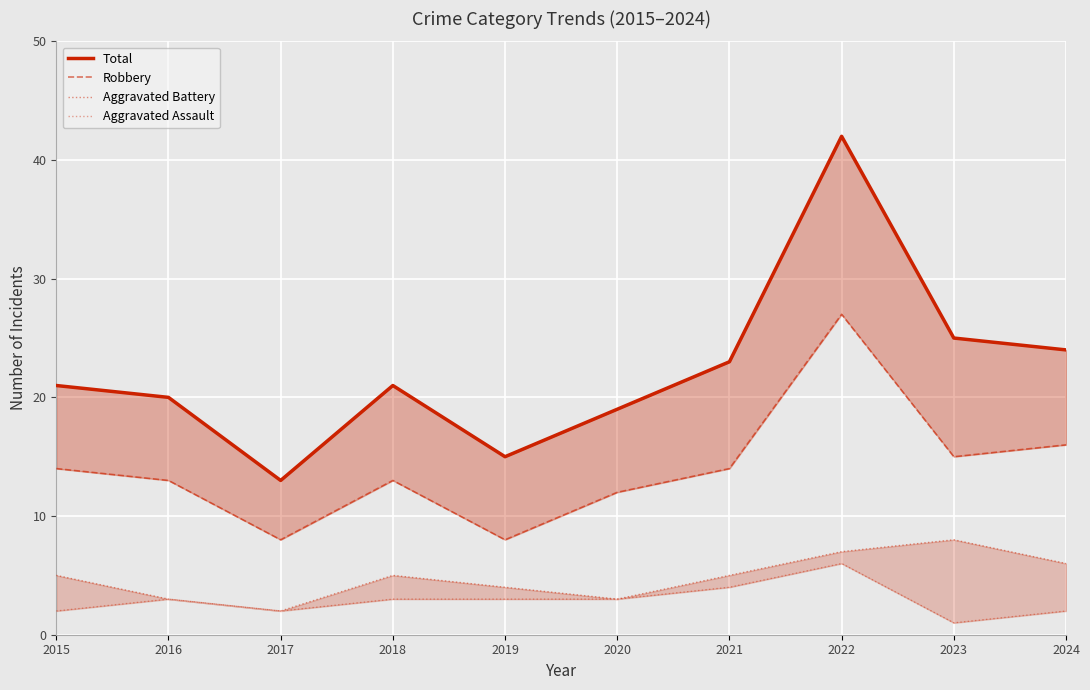

Is the value of Aggravated Assault at 2018 greater than the value of Aggravated Battery at 2020?

No